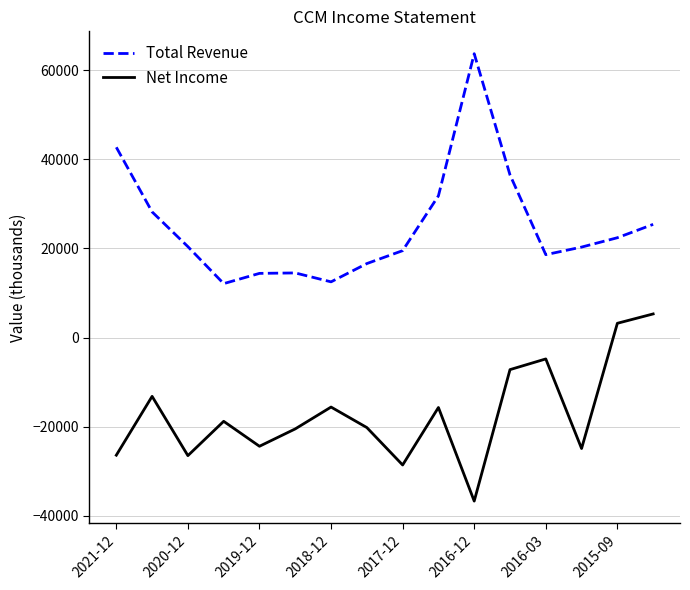

What are all the series names shown in the legend?

Total Revenue, Net Income